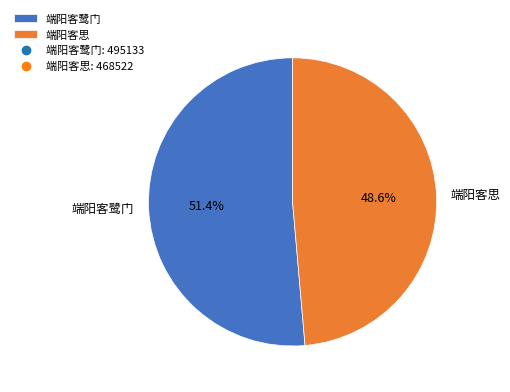

Between 端阳客鹭门 and 端阳客思, which is larger?

端阳客鹭门